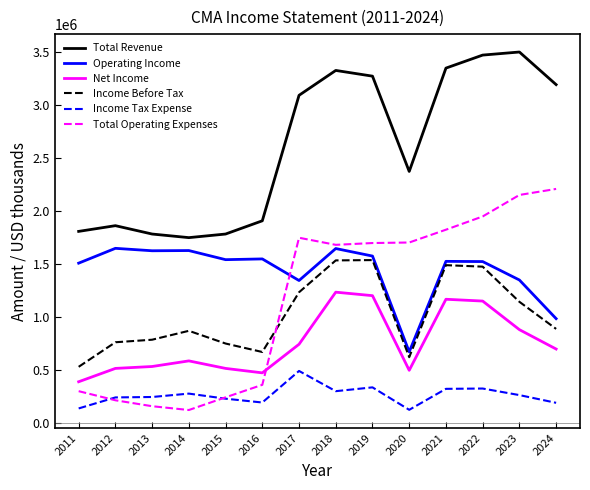

Is this an area chart (filled region under the line)?

No